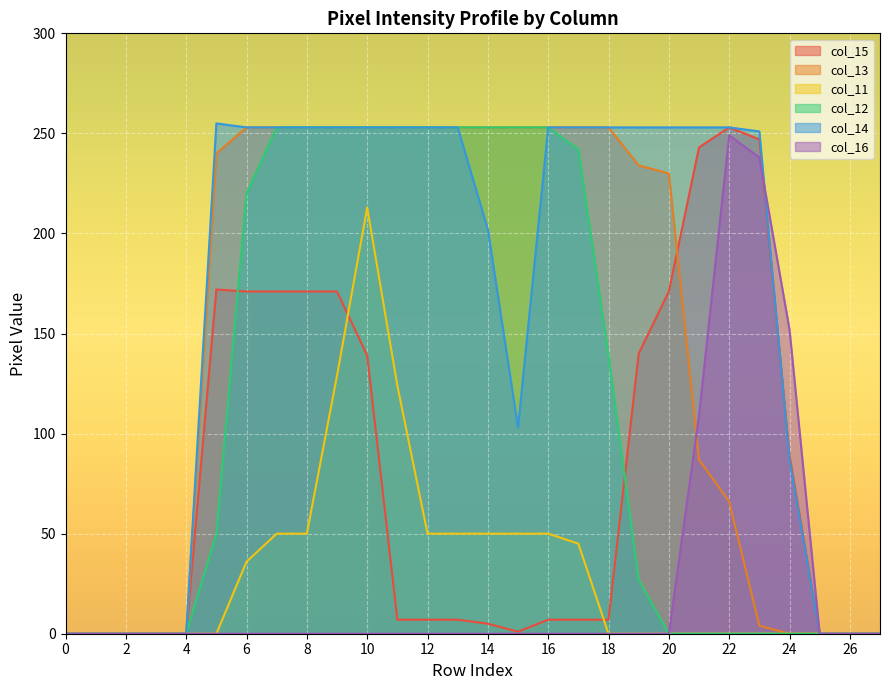

The value of col_14 at 17 is 429. True or false?

False